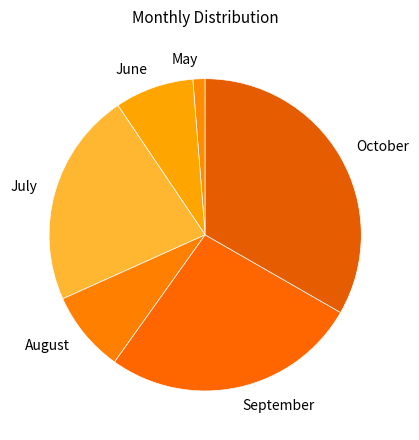

Which has a higher value, October or July?

October